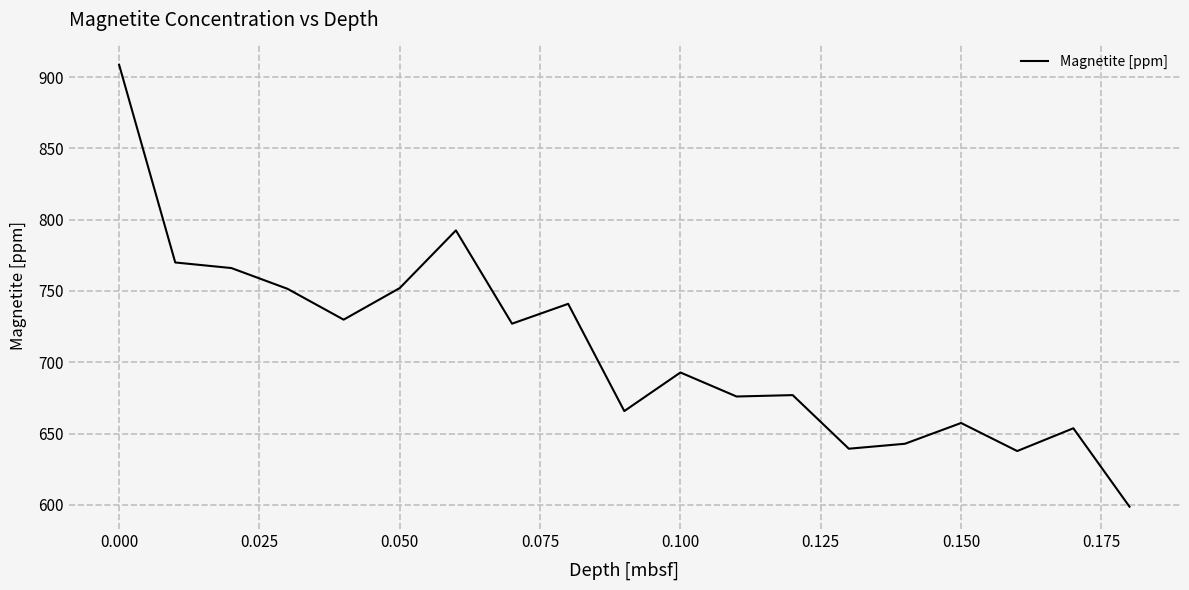

What is the greatest value displayed?

908.7